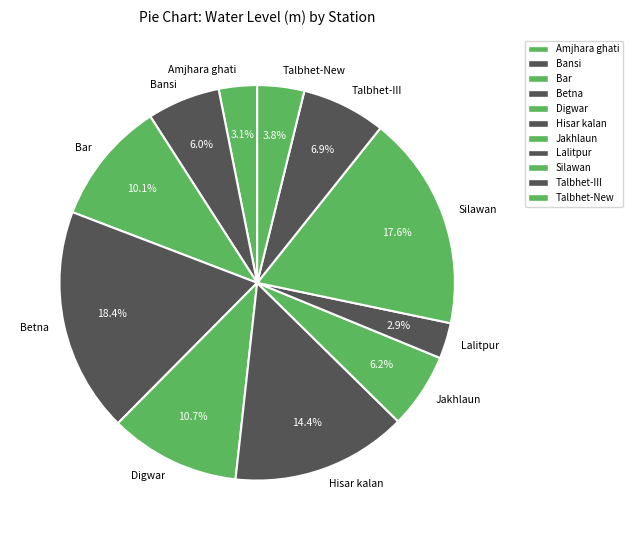

What is the largest slice in the pie chart?

Betna